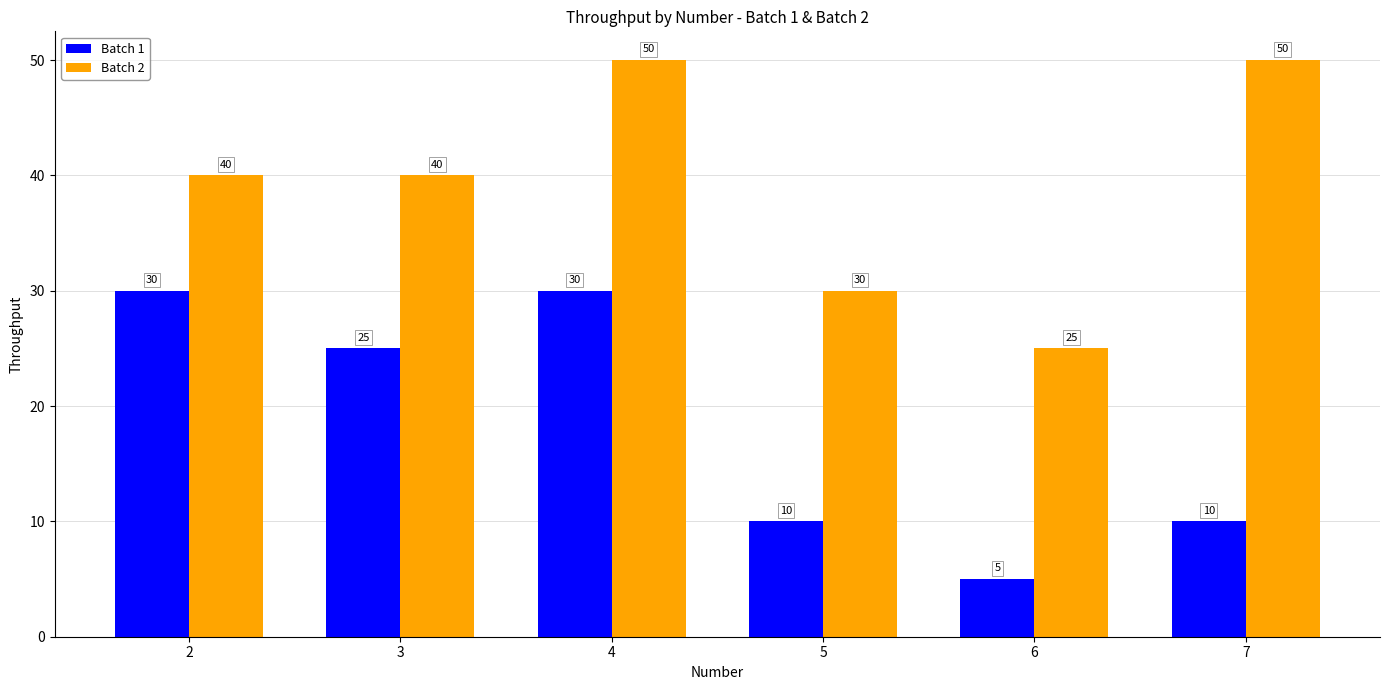

Is the value of Batch 2 at 2 greater than the value of Batch 1 at 4?

Yes